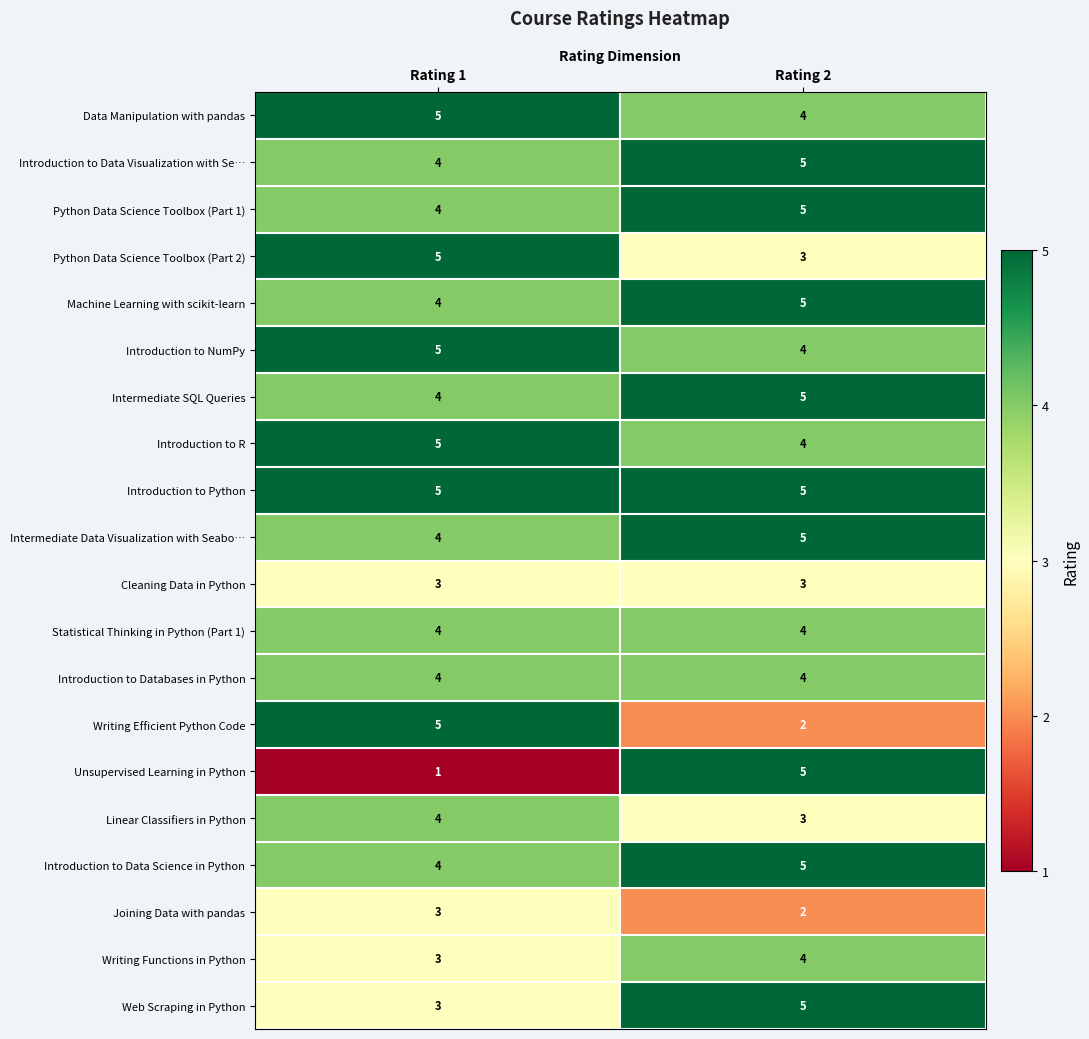

How many series are shown in this chart?

20